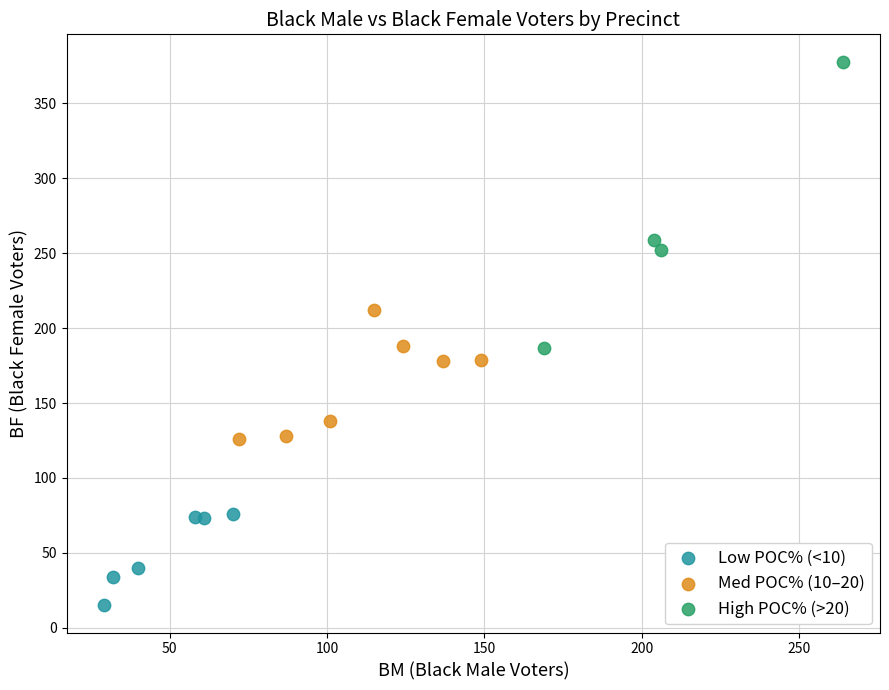

Which series reaches the maximum Y coordinate?

High POC% (>20)